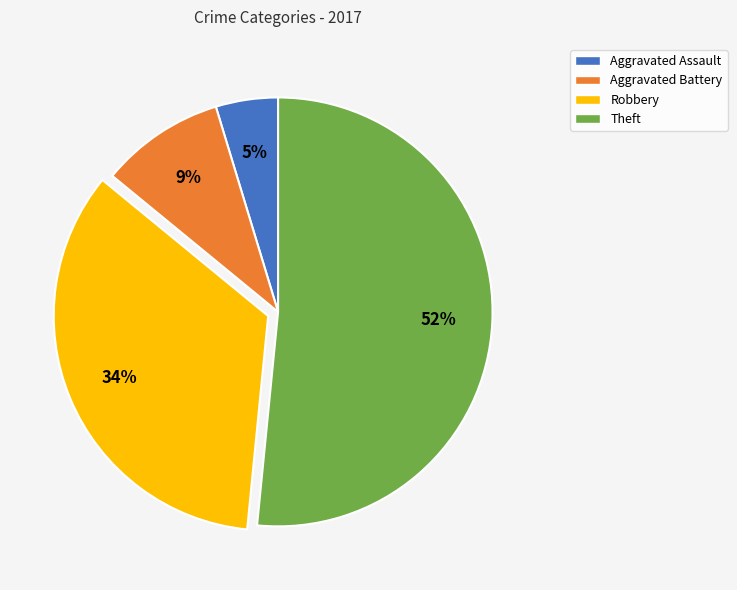

Does Theft represent more than half of the total?

Yes